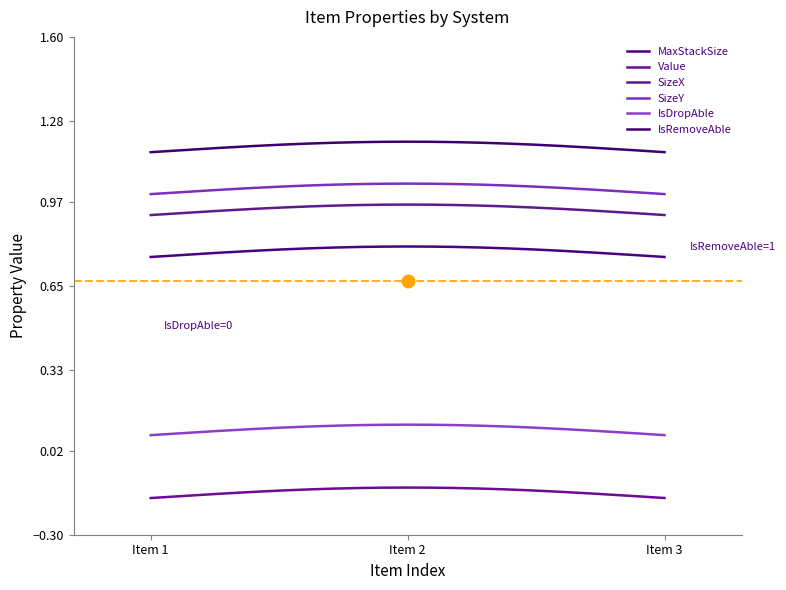

Reading left to right, what are all the values shown in this chart?

MaxStackSize: Walther_MRS_reflex_sight=1	Glock_19X_front_sight=1	Glock_19X_rear_sight=1
Value: Walther_MRS_reflex_sight=0	Glock_19X_front_sight=0	Glock_19X_rear_sight=0
SizeX: Walther_MRS_reflex_sight=1	Glock_19X_front_sight=1	Glock_19X_rear_sight=1
SizeY: Walther_MRS_reflex_sight=1	Glock_19X_front_sight=1	Glock_19X_rear_sight=1
IsDropAble: Walther_MRS_reflex_sight=0	Glock_19X_front_sight=0	Glock_19X_rear_sight=0
IsRemoveAble: Walther_MRS_reflex_sight=1	Glock_19X_front_sight=1	Glock_19X_rear_sight=1